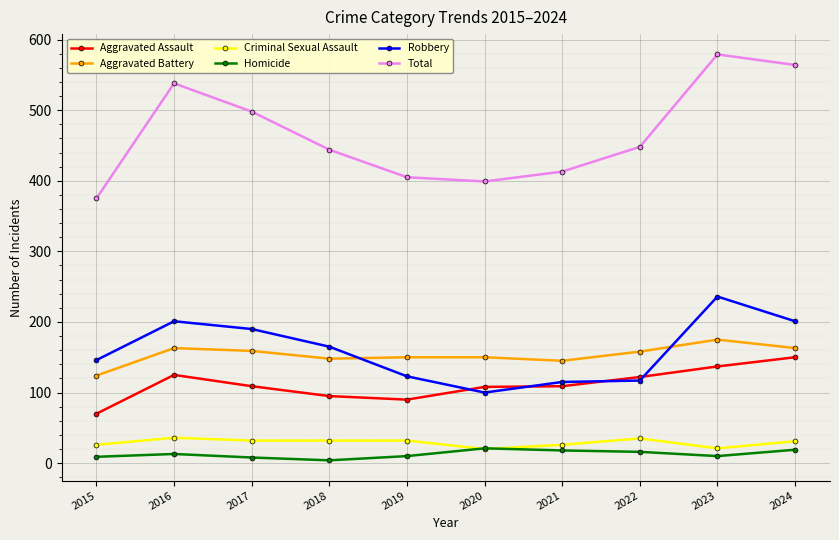

What is the average value of the Aggravated Battery series?

154